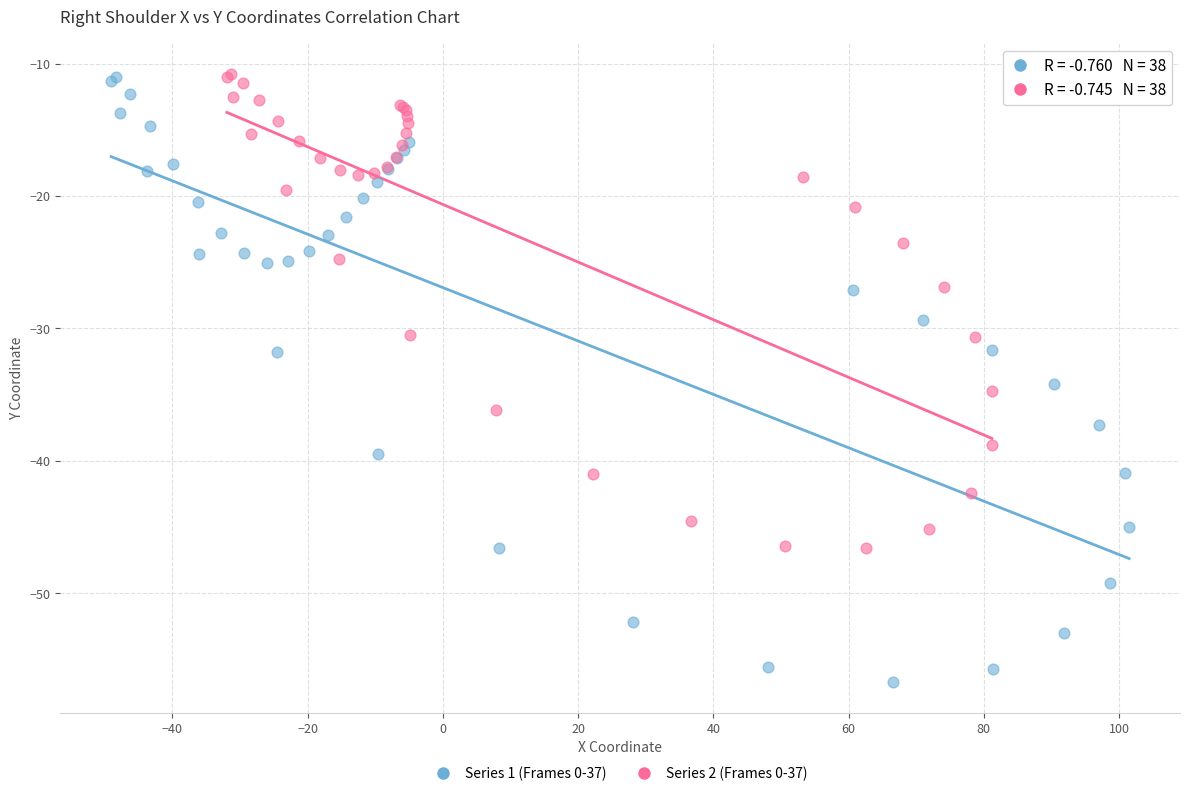

Which series reaches the minimum Y coordinate?

Series 1 (Frames 0-37)